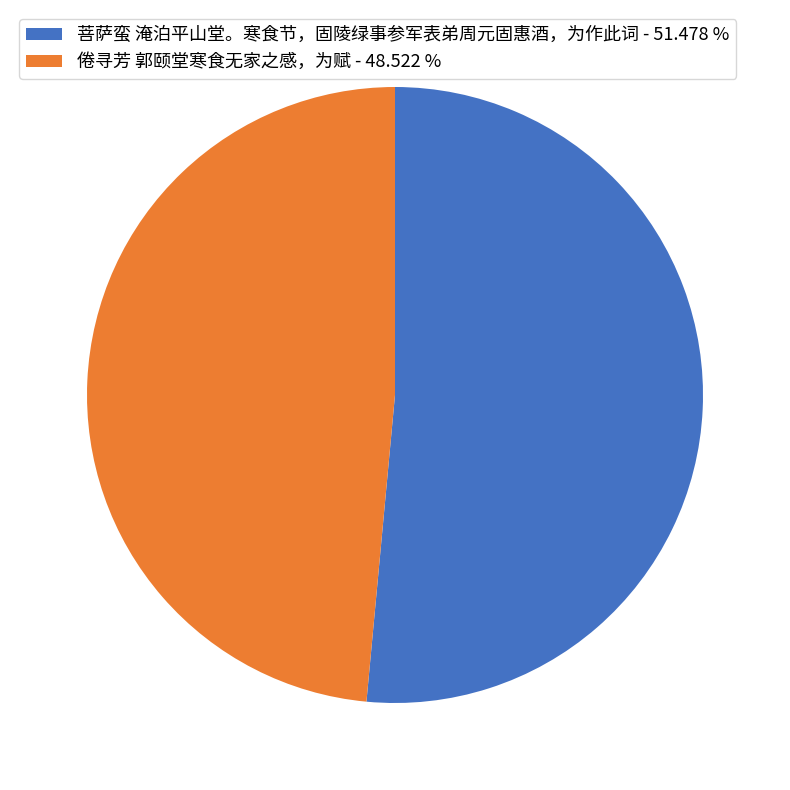

Rank the categories by value from lowest to highest.

倦寻芳 郭颐堂寒食无家之感，为赋, 菩萨蛮 淹泊平山堂。寒食节，固陵绿事参军表弟周元固惠酒，为作此词